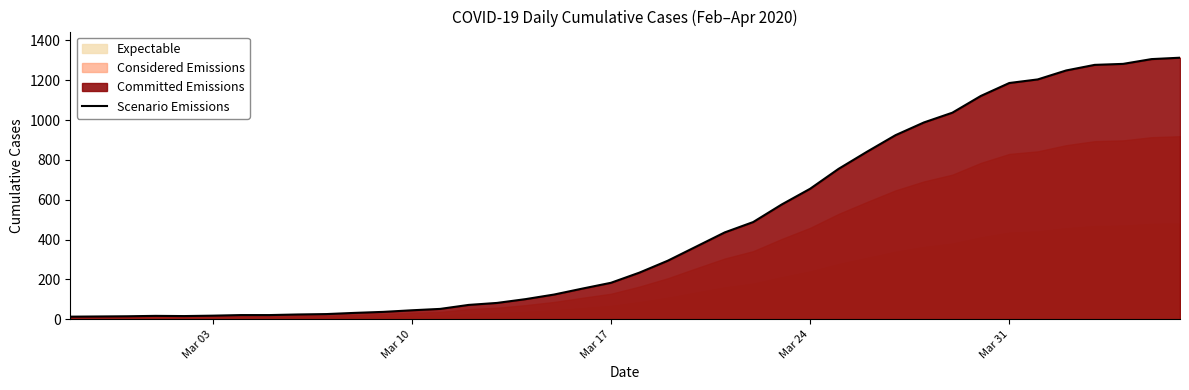

True or false: there are more than 2 points higher than both neighbors.

False